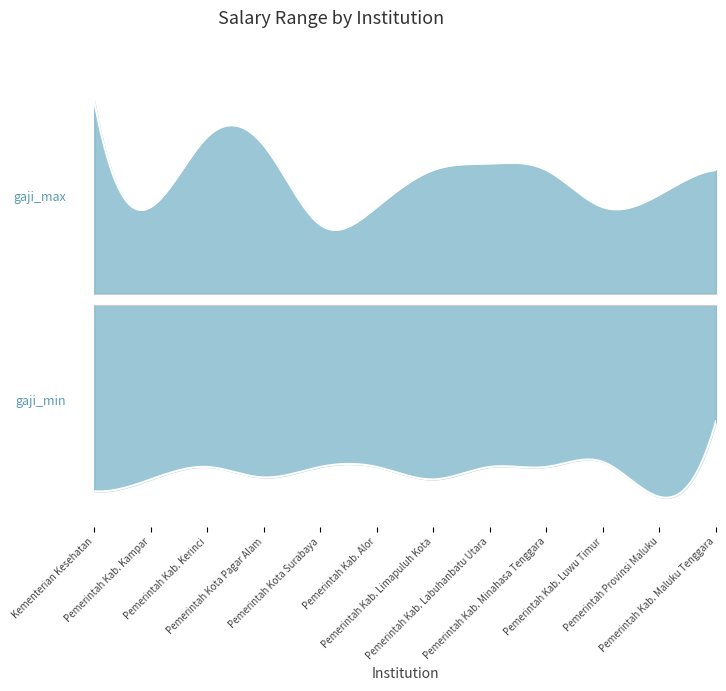

Is it true that gaji_max equals 5000000 at Pemerintah Kab. Minahasa Tenggara?

True